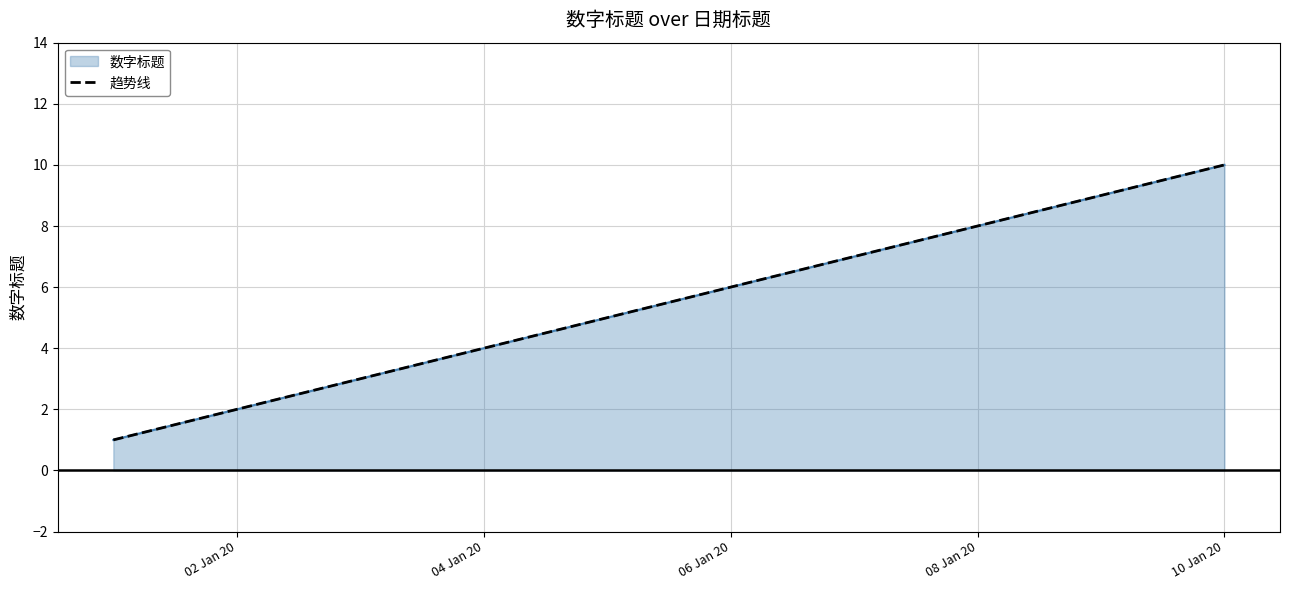

What is the value of the 7th point from the left?

7.0